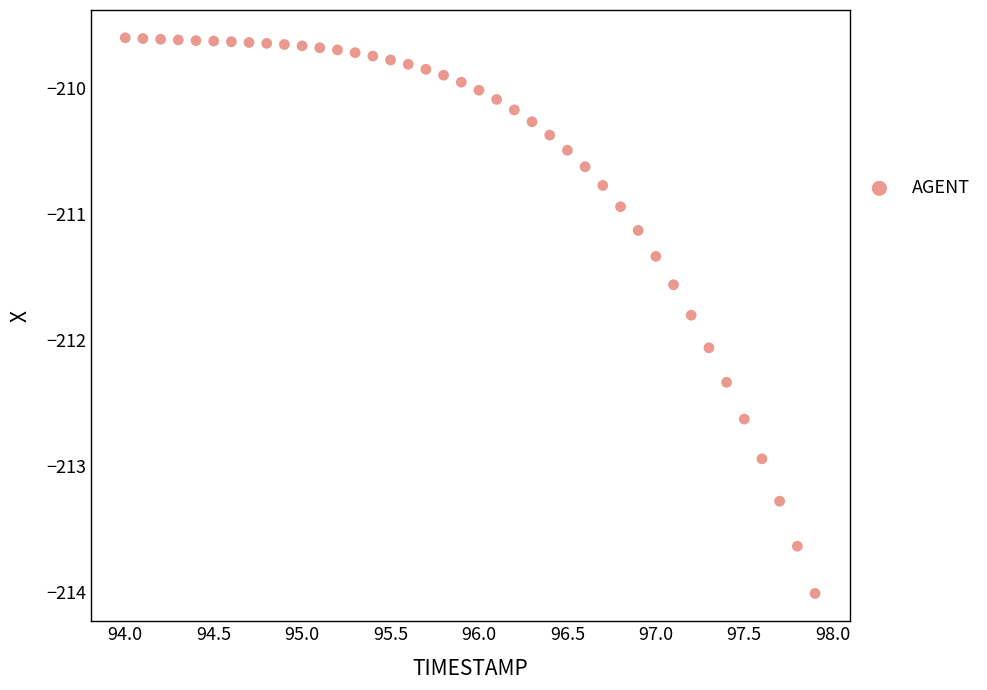

What is the range of Y values (max minus min)?

4.4